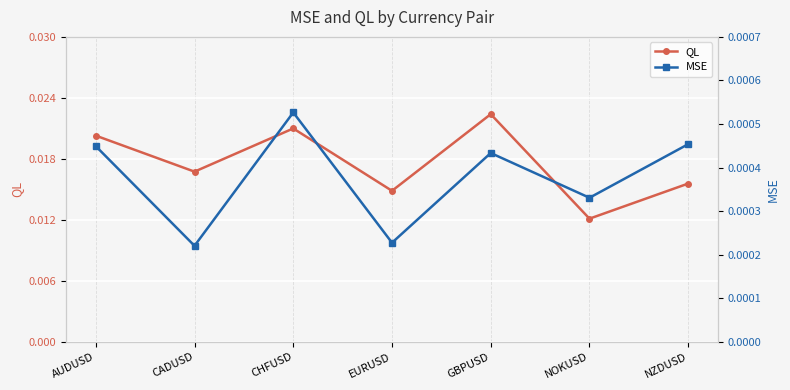

What is the label of the 5th point from the right?

CHFUSD